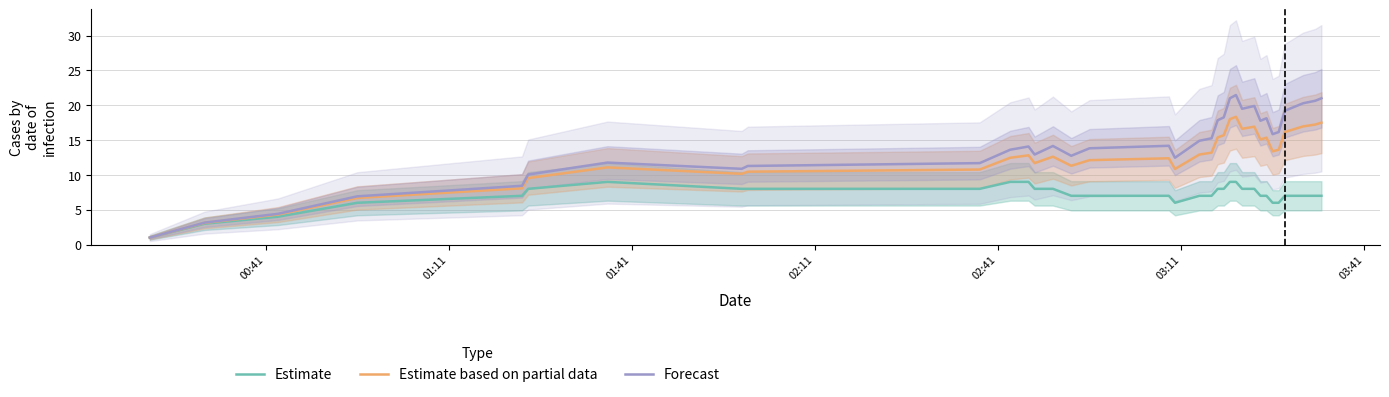

How many lines are shown in the chart?

3